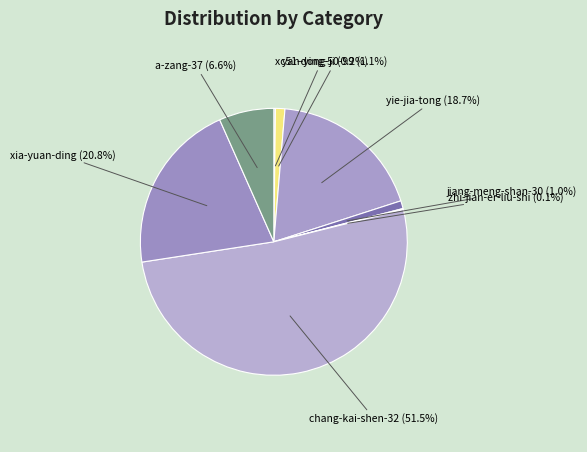

True or false: jiang-meng-shan-30 accounts for 12% of the total.

False